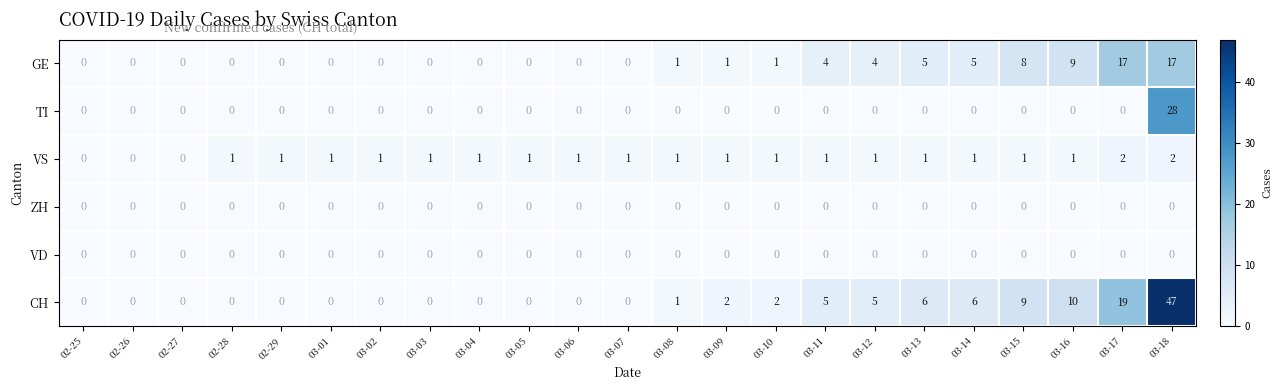

Count the number of data series in this chart.

6